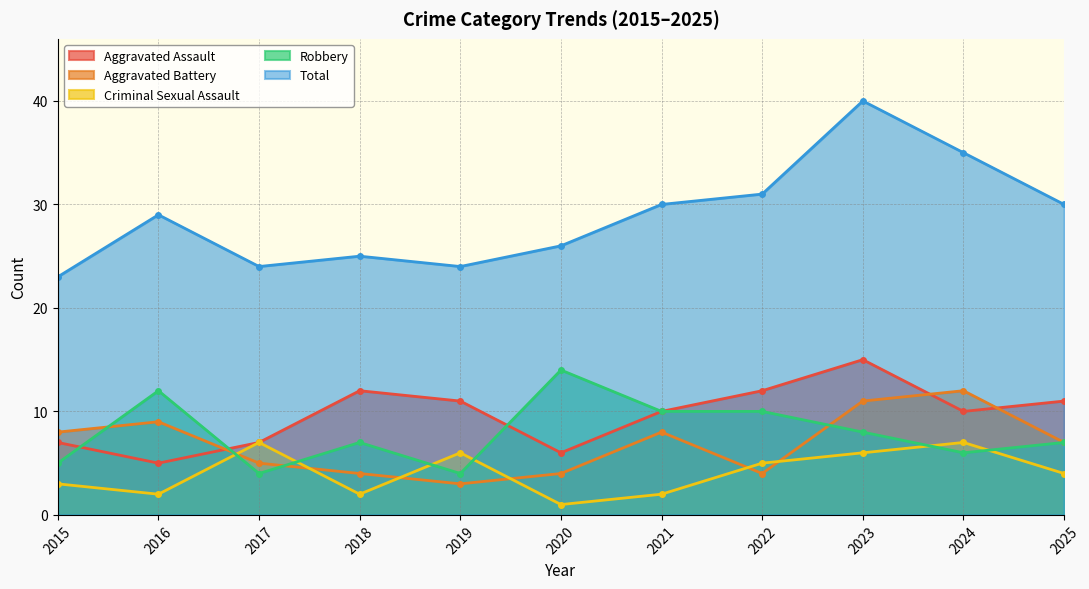

What is the value of the Criminal Sexual Assault point at the 3rd from the left?

7